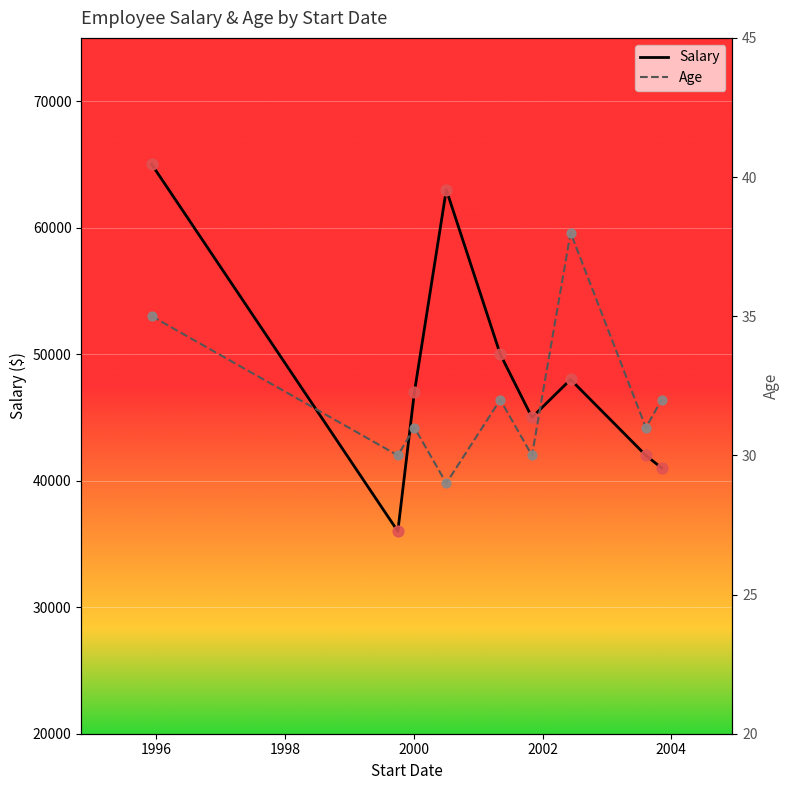

Which series reaches the maximum Y coordinate?

Salary